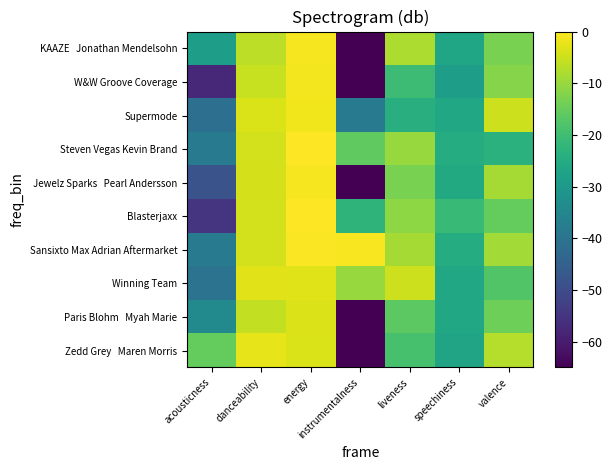

How many series are shown in this chart?

10